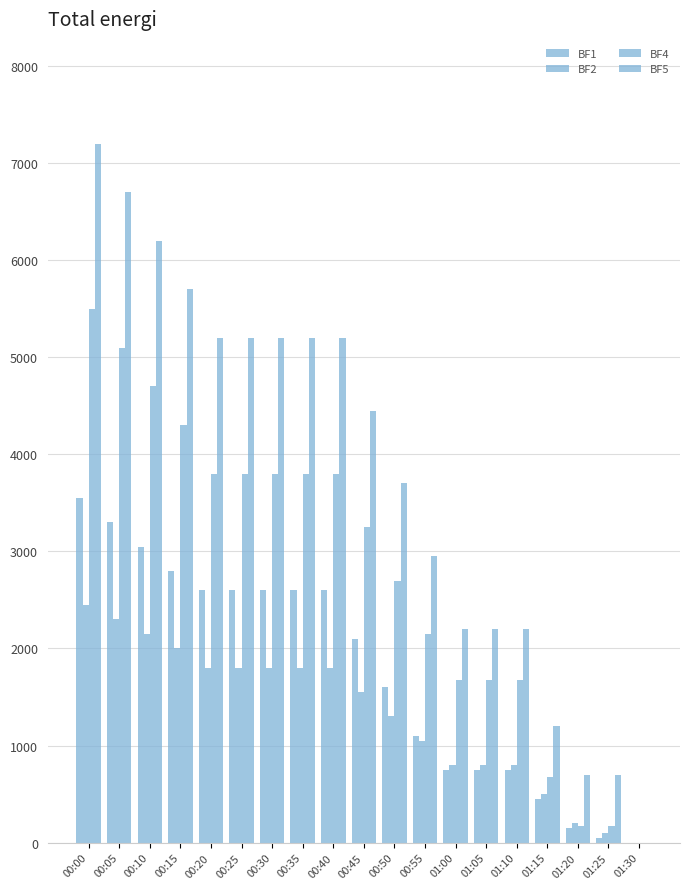

Which series has the largest total across all categories?

BF5